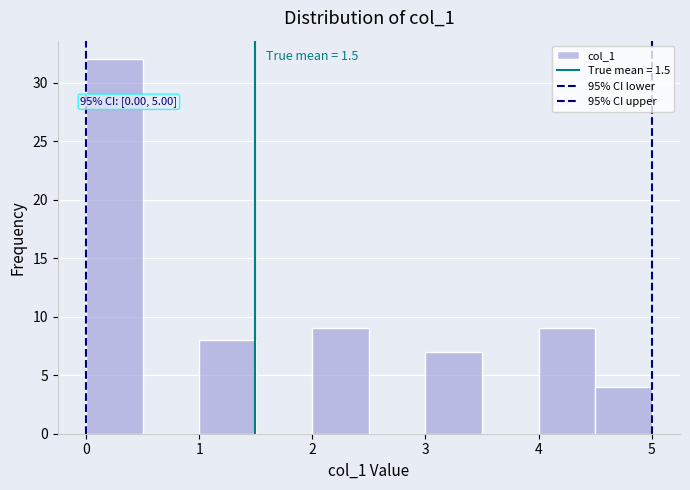

Over which range of the x-axis is the bar tallest?

0.0 to 0.5